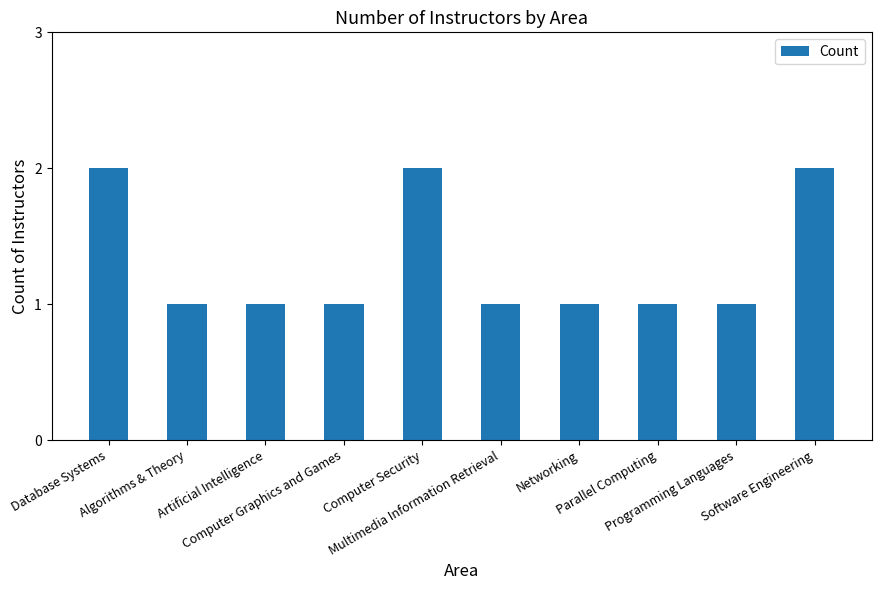

What is the value of the 10th bar from the left?

2